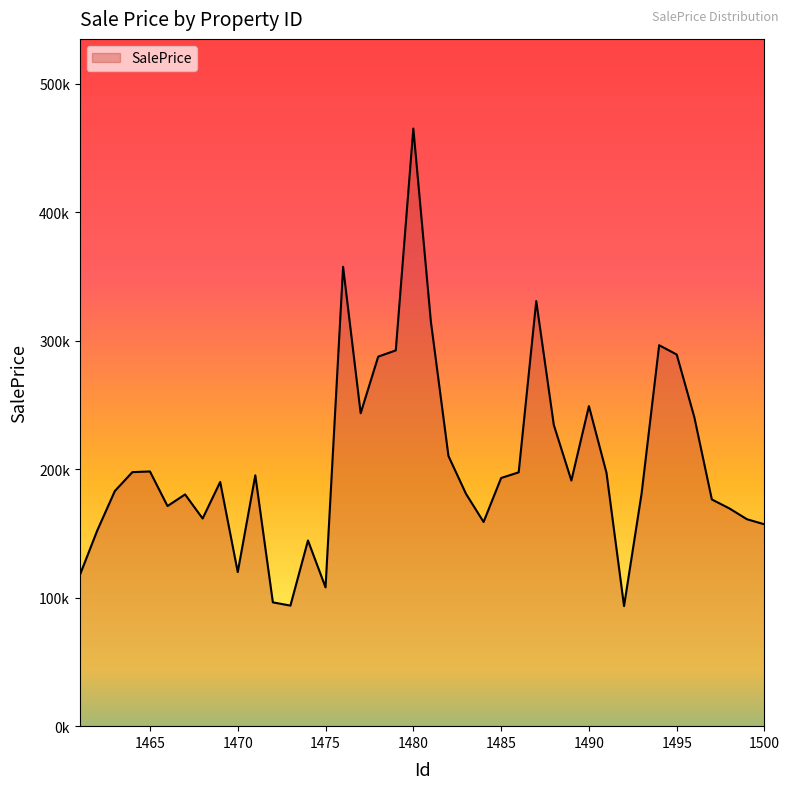

At which label is the value closest to 279202?

1478